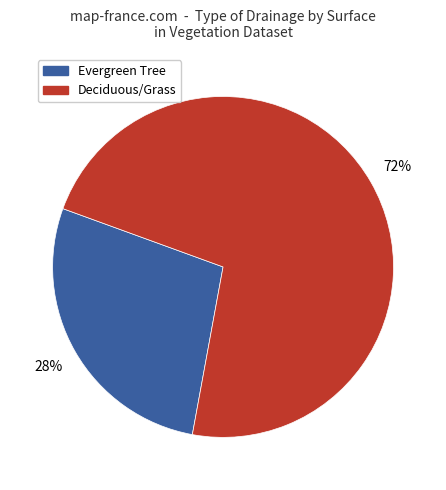

What percentage is the Evergreen Tree slice, to the nearest percent?

28%